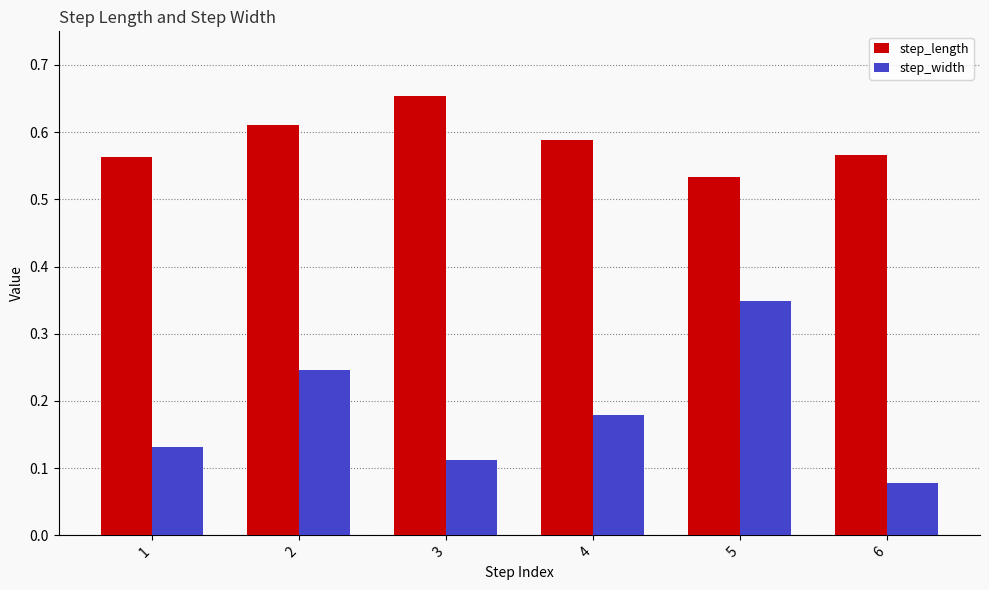

Which series has the widest spread of values?

step_width